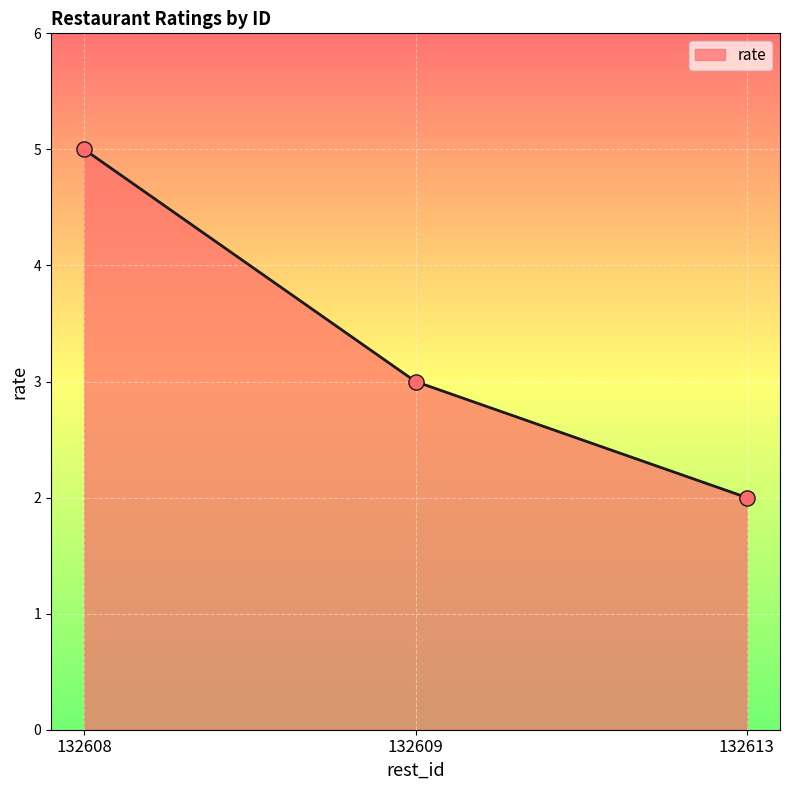

Between 132608 and 132613, which is larger?

132608